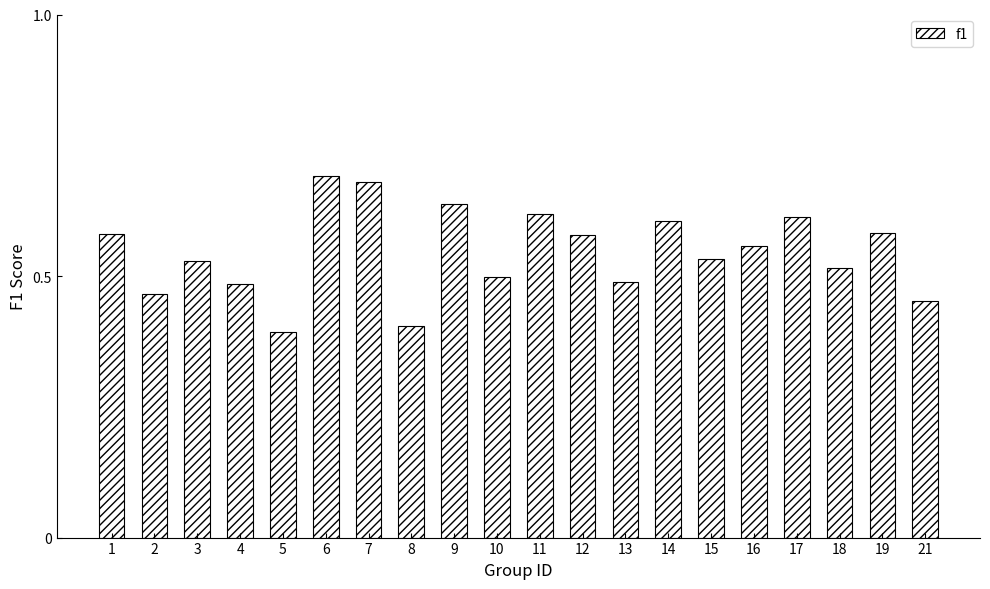

Does the chart contain stacked bars?

No